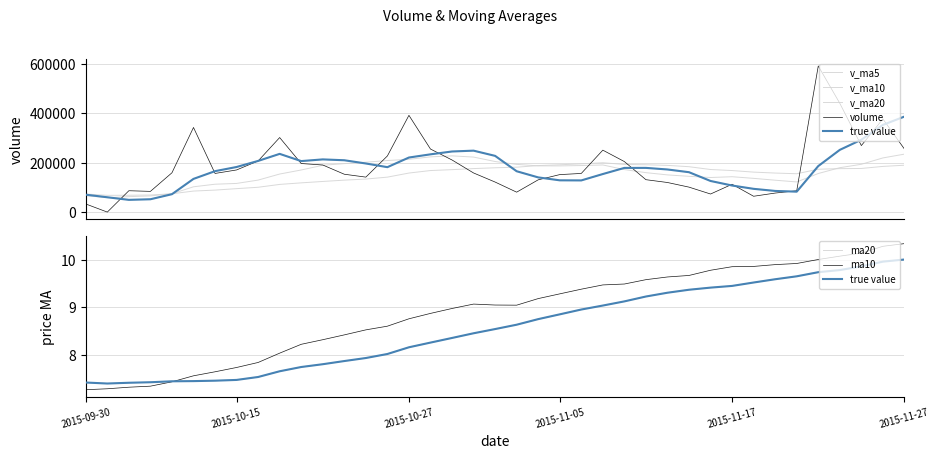

In volume, how many points are lower than both neighbors (excluding endpoints)?

8